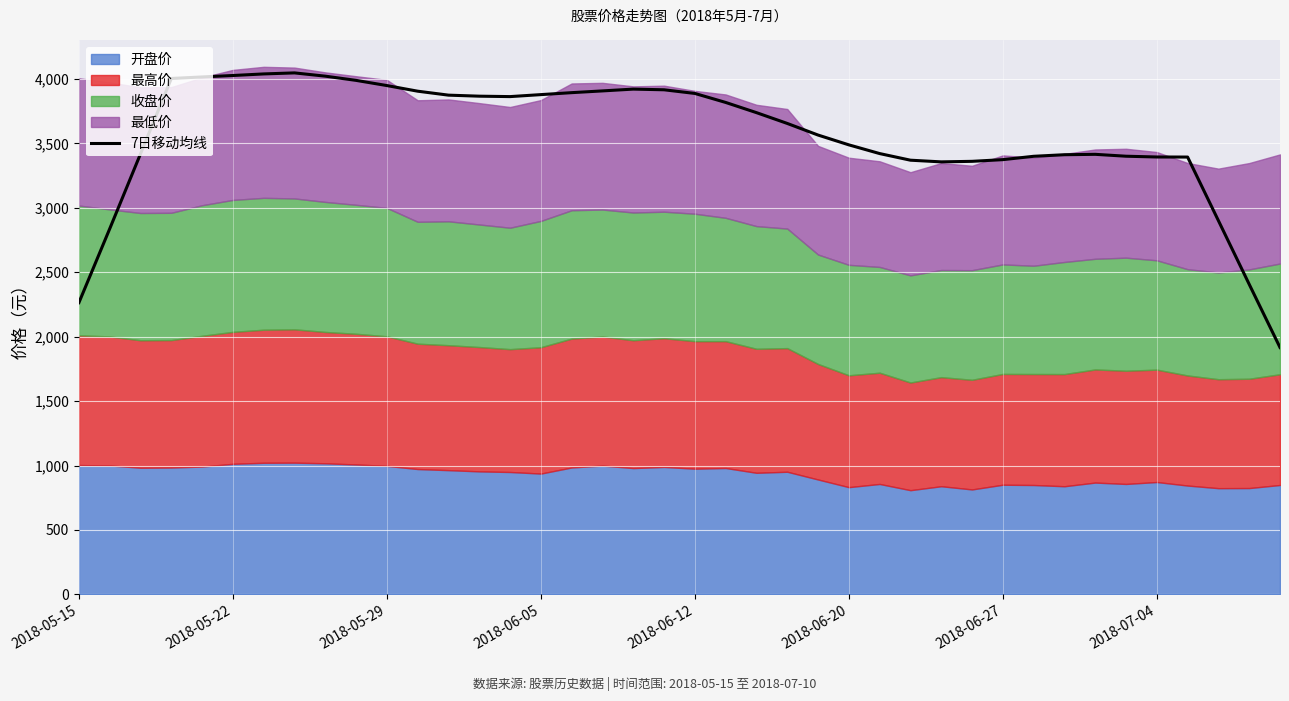

What is the average value?

3557.3